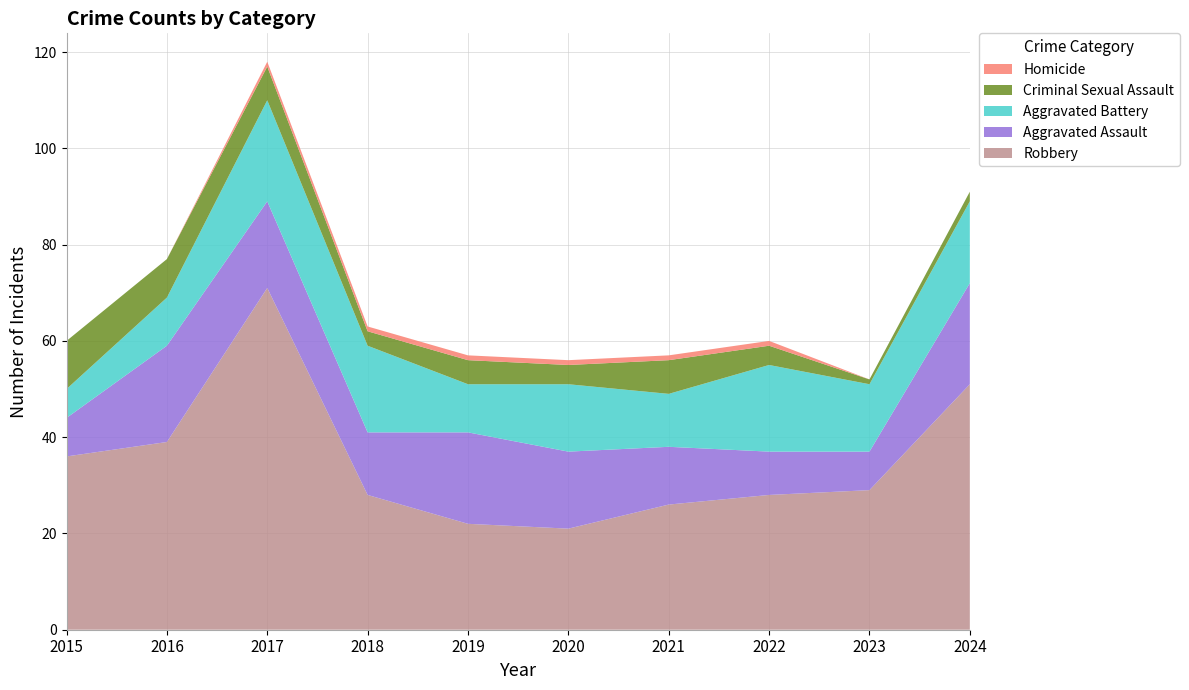

Reading right to left, transcribe all the data shown in this chart.

Robbery: 2024=51	2023=29	2022=28	2021=26	2020=21	2019=22	2018=28	2017=71	2016=39	2015=36
Aggravated Assault: 2024=21	2023=8	2022=9	2021=12	2020=16	2019=19	2018=13	2017=18	2016=20	2015=8
Aggravated Battery: 2024=17	2023=14	2022=18	2021=11	2020=14	2019=10	2018=18	2017=21	2016=10	2015=6
Criminal Sexual Assault: 2024=2	2023=1	2022=4	2021=7	2020=4	2019=5	2018=3	2017=7	2016=8	2015=10
Homicide: 2024=0	2023=0	2022=1	2021=1	2020=1	2019=1	2018=1	2017=1	2016=0	2015=0